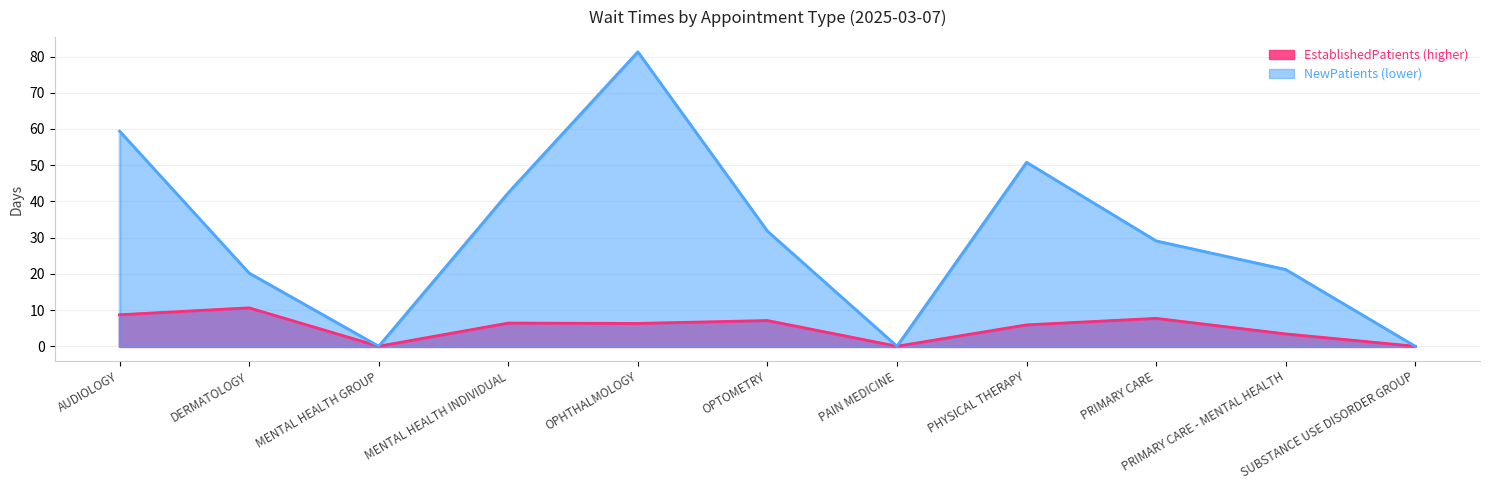

Which series has the widest spread of values?

NewPatients